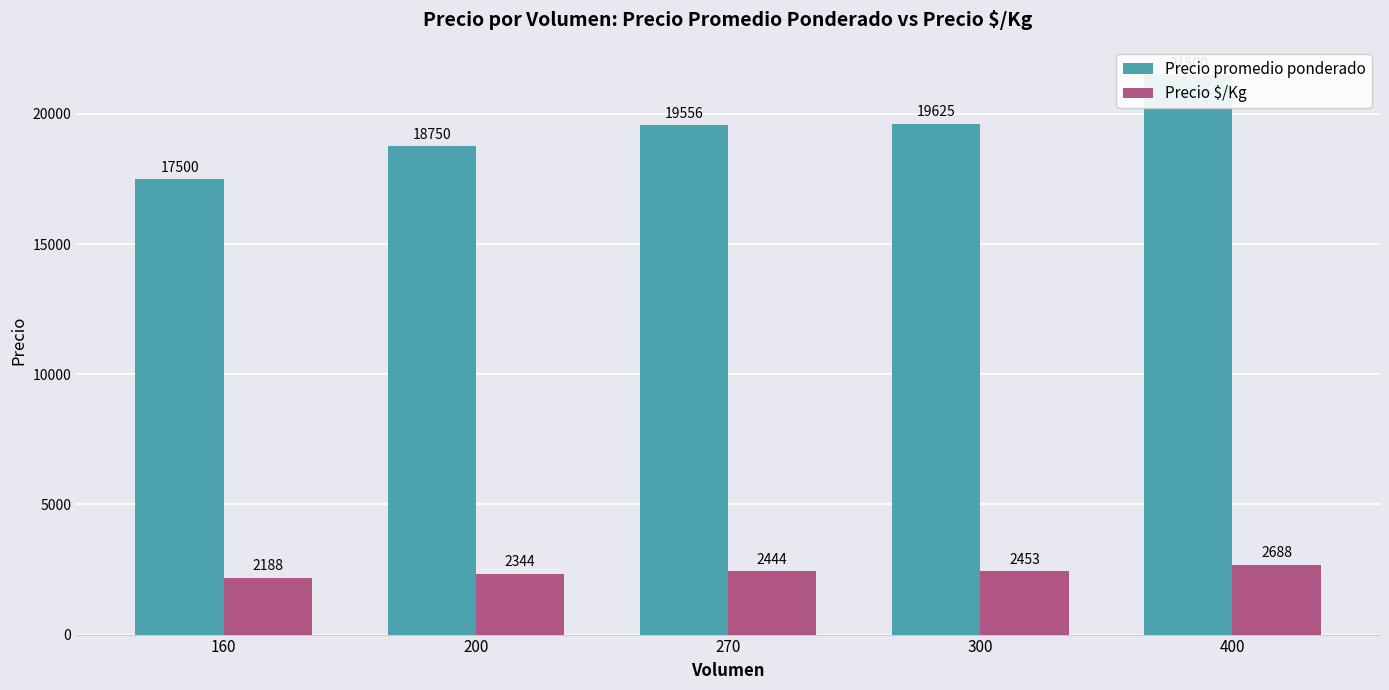

Rank the categories by Precio $/Kg value from lowest to highest.

160, 200, 270, 300, 400